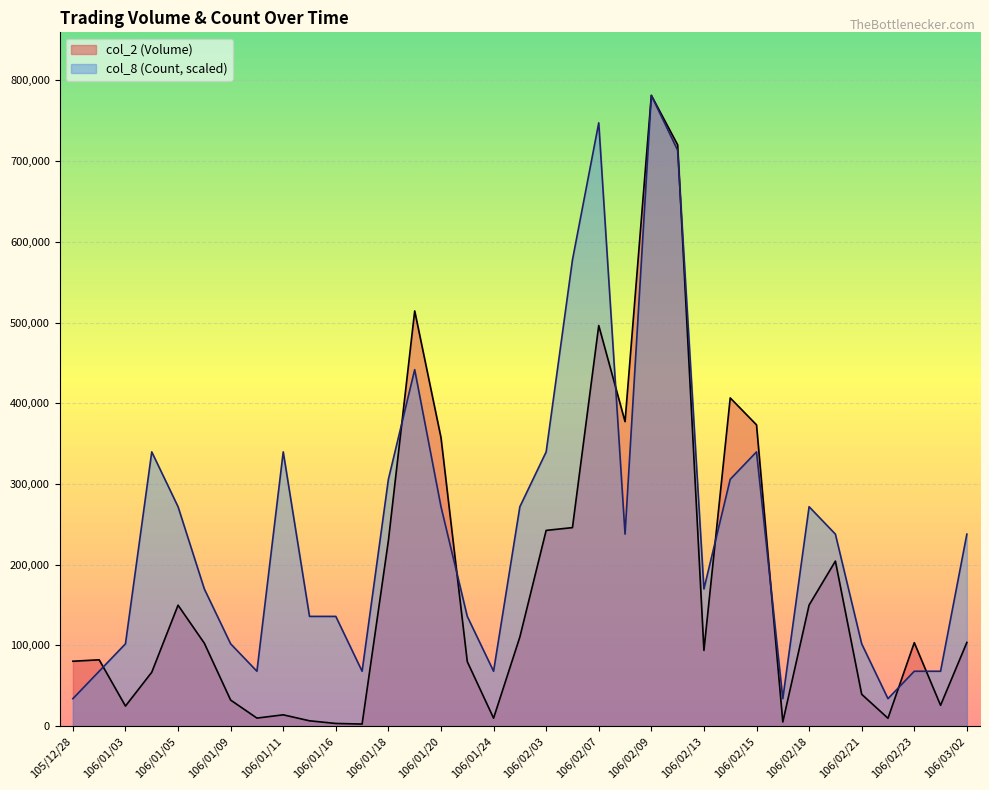

How many categories are shown in the chart?

35